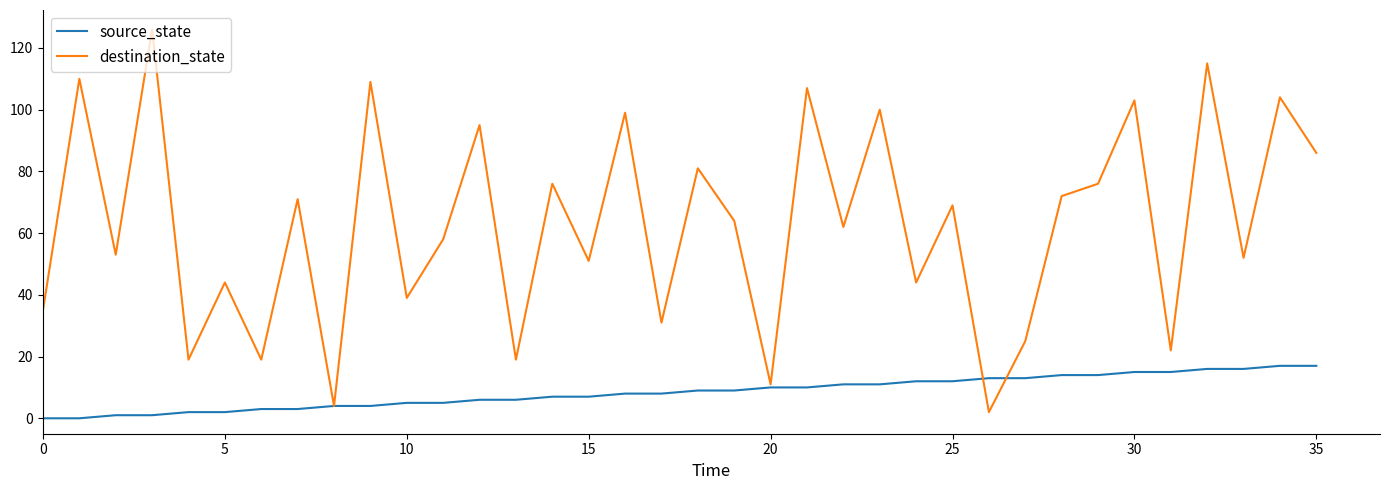

How many lines are shown in the chart?

2